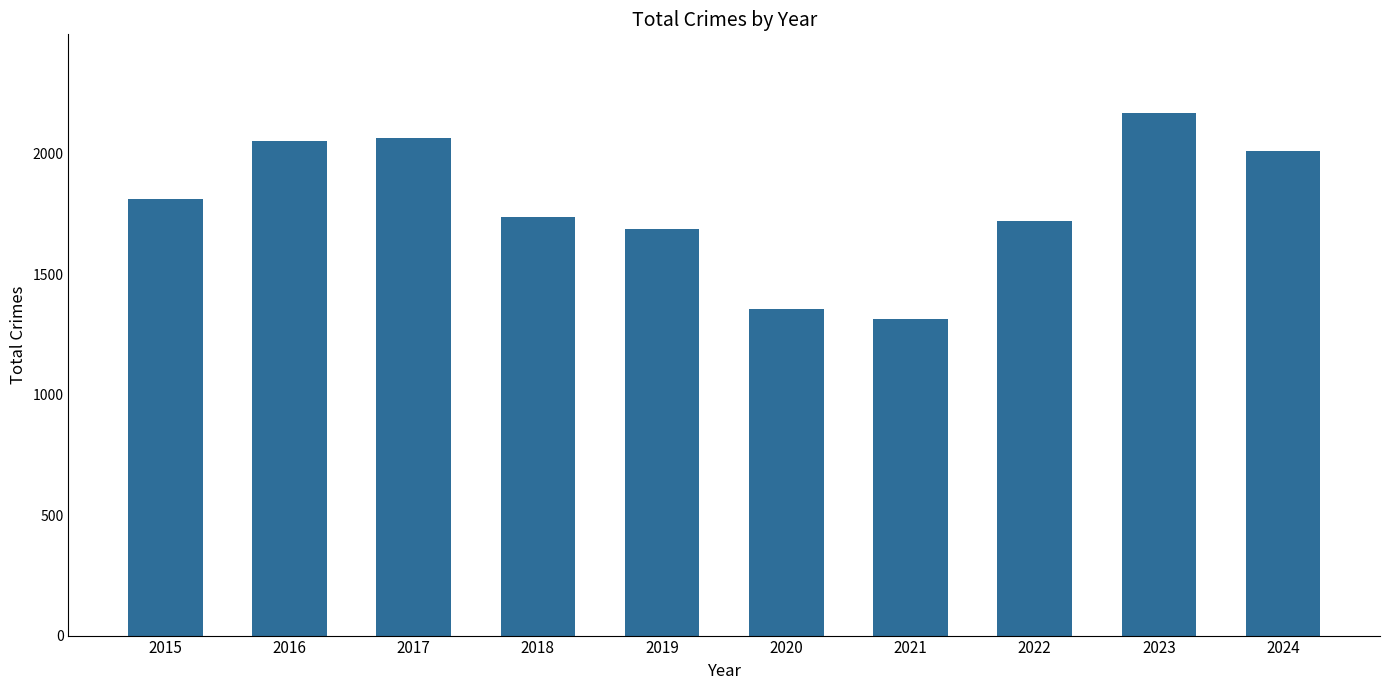

What is the value of the 6th bar from the left?

1355